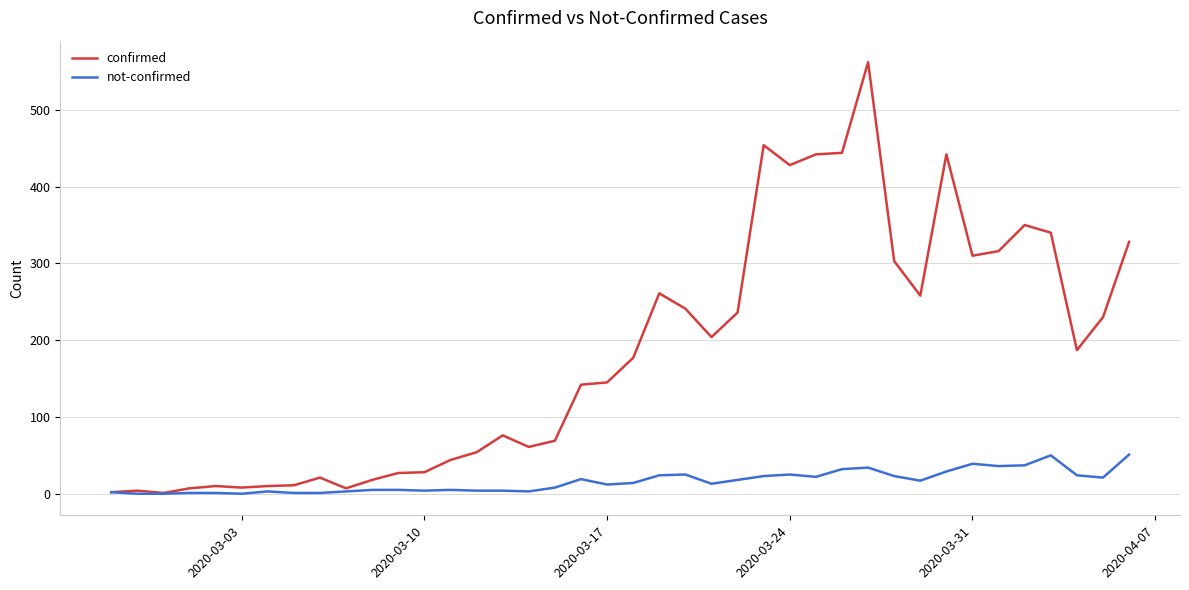

What is the greatest value displayed?

562